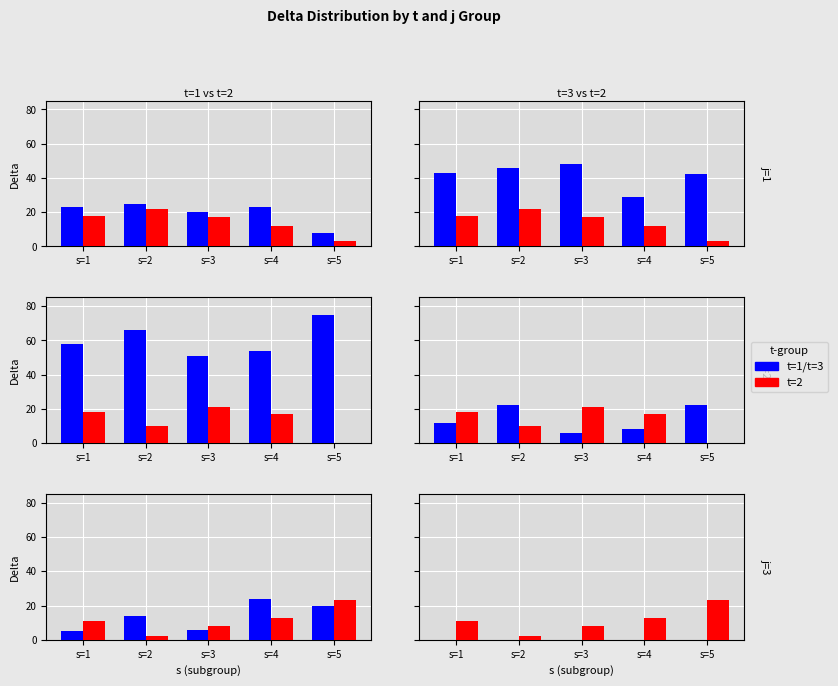

At which category is the sum across all series the highest?

s=5